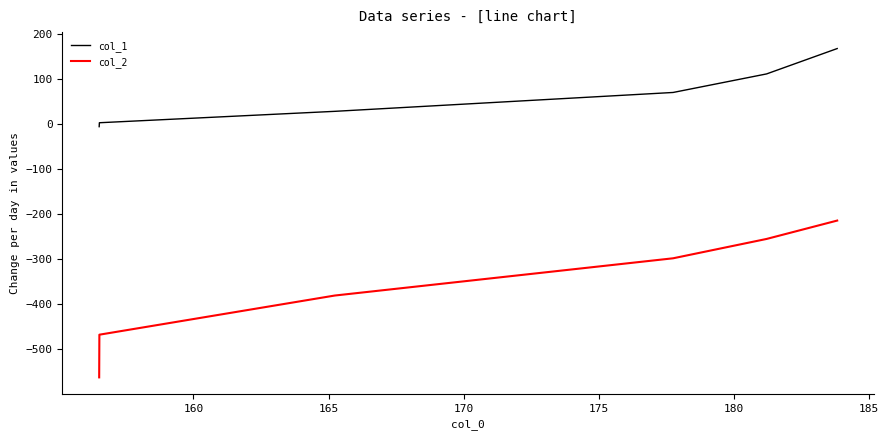

True or false: col_1 and col_2 intersect in this chart.

False